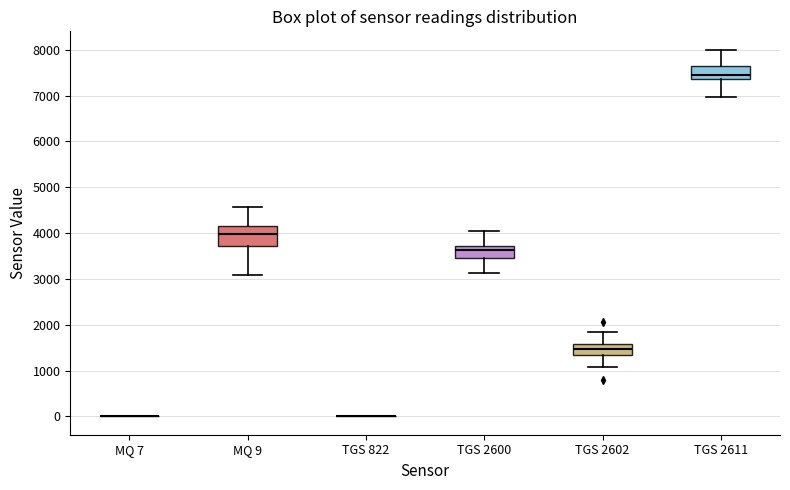

Where does the upper whisker of the box for MQ 9 end on the y-axis? The values are not printed on the chart, so give them approximately, as read against the axis.

4600